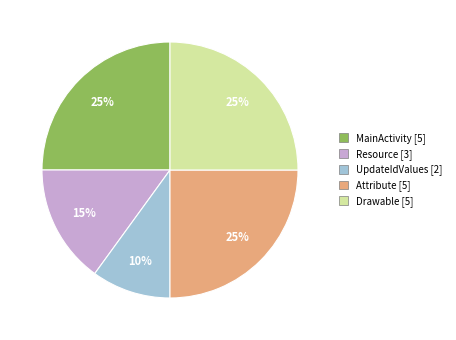

To the nearest percent, what is the average slice percentage?

20%